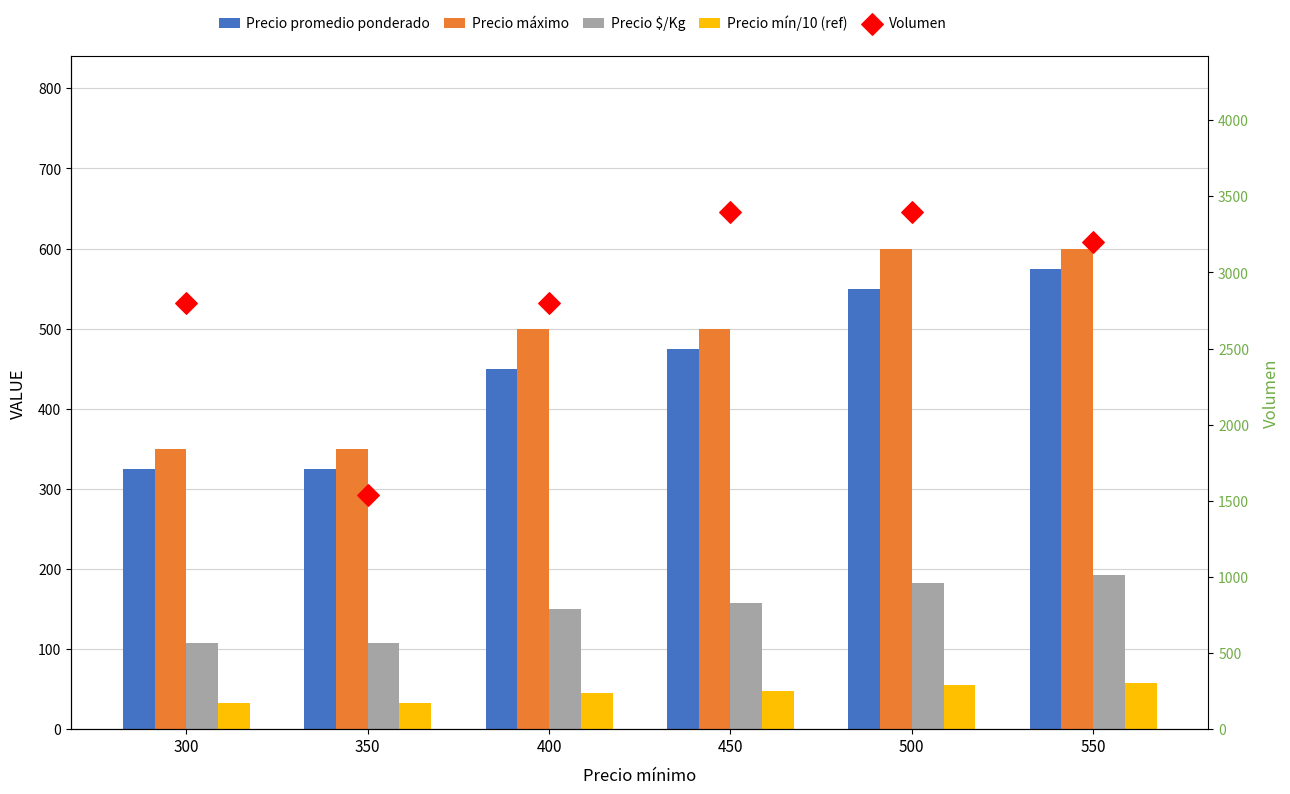

What are all the series names shown in the legend?

Precio promedio ponderado, Precio máximo, Precio $/Kg, Precio mín/10 (ref), Volumen